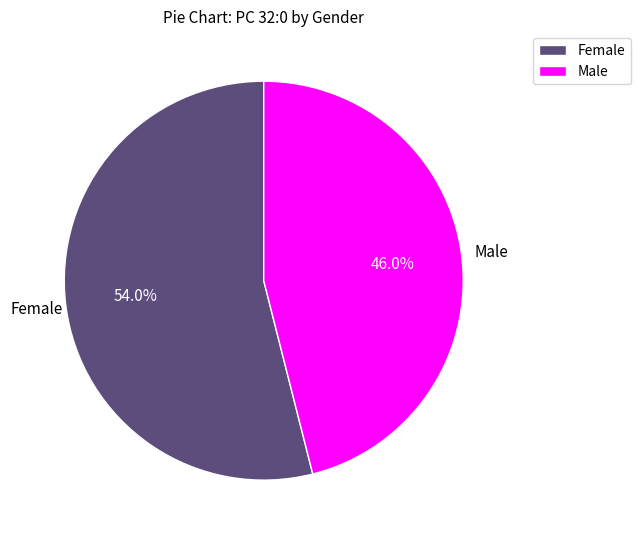

What percentage is the Female slice, to the nearest percent?

54%